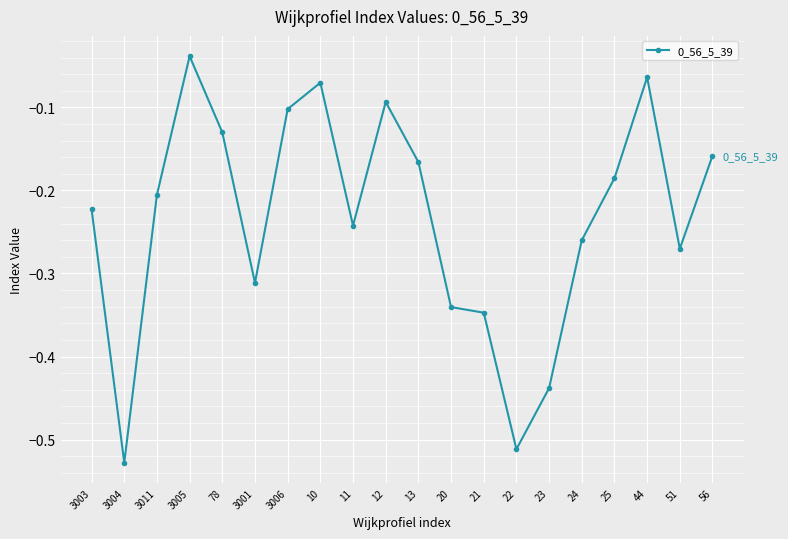

Which category has the lowest value across all series?

3004